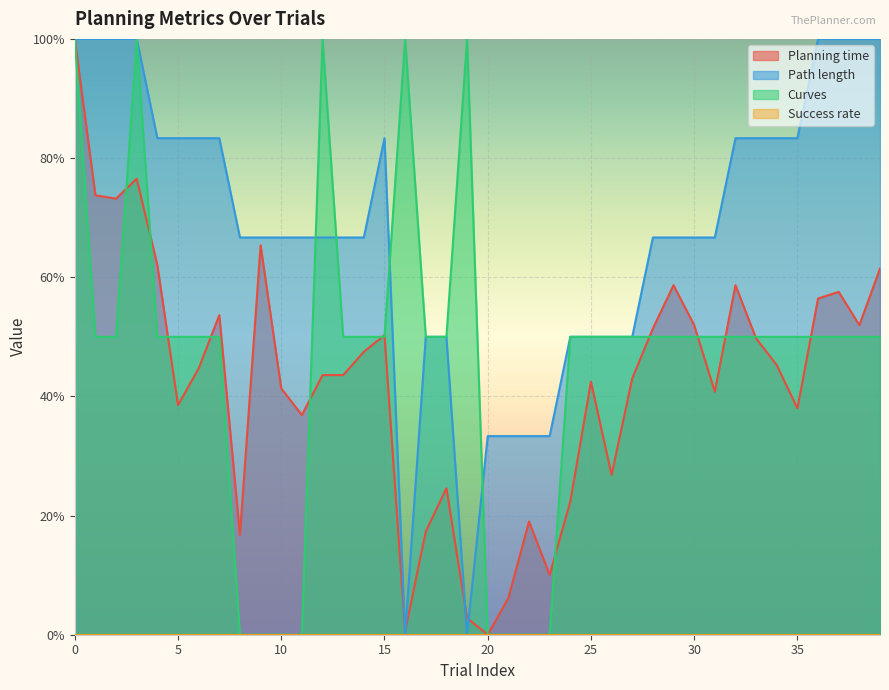

In Path length, how many points are higher than both neighbors (excluding endpoints)?

1